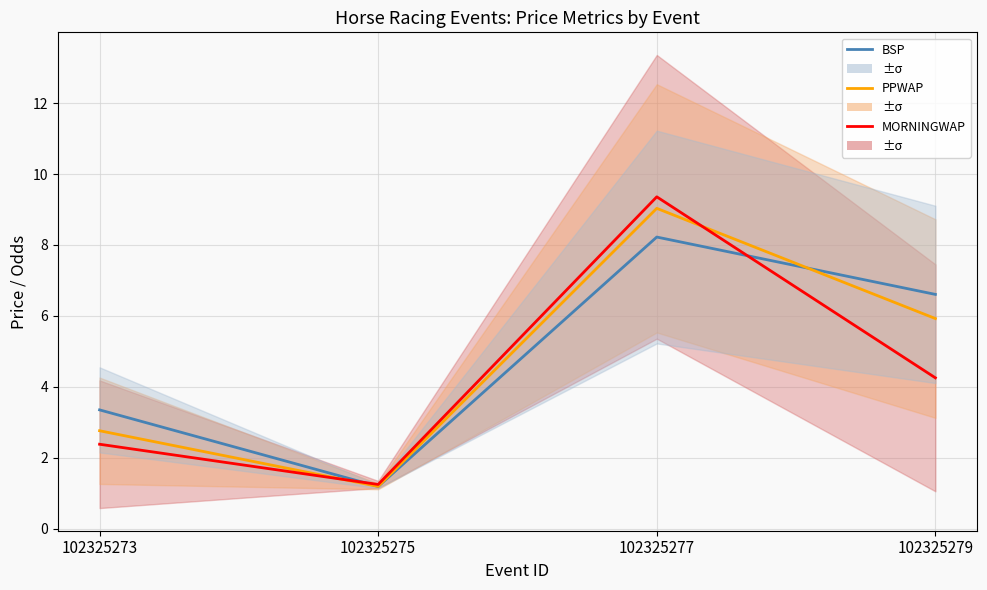

Reading left to right, extract all data points from this chart.

BSP (1.5°C): 102325273=3.3	102325275=1.2	102325277=8.2	102325279=6.6
PPWAP (2.0°C): 102325273=2.8	102325275=1.2	102325277=9.0	102325279=5.9
MORNINGWAP (NDC): 102325273=2.4	102325275=1.2	102325277=9.4	102325279=4.3